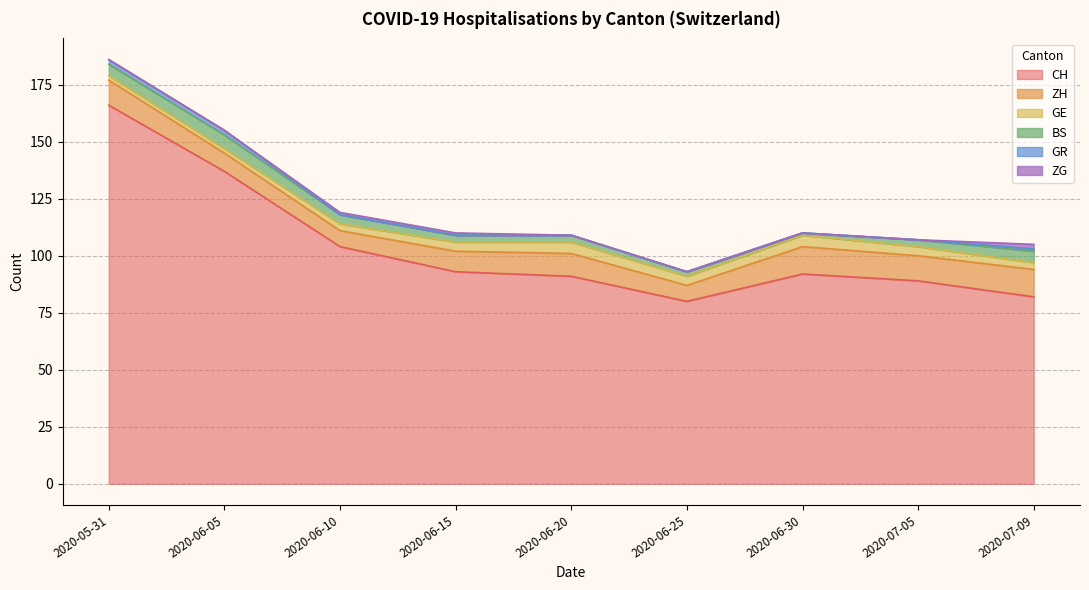

What is the label of the 6th point from the right?

2020-06-15